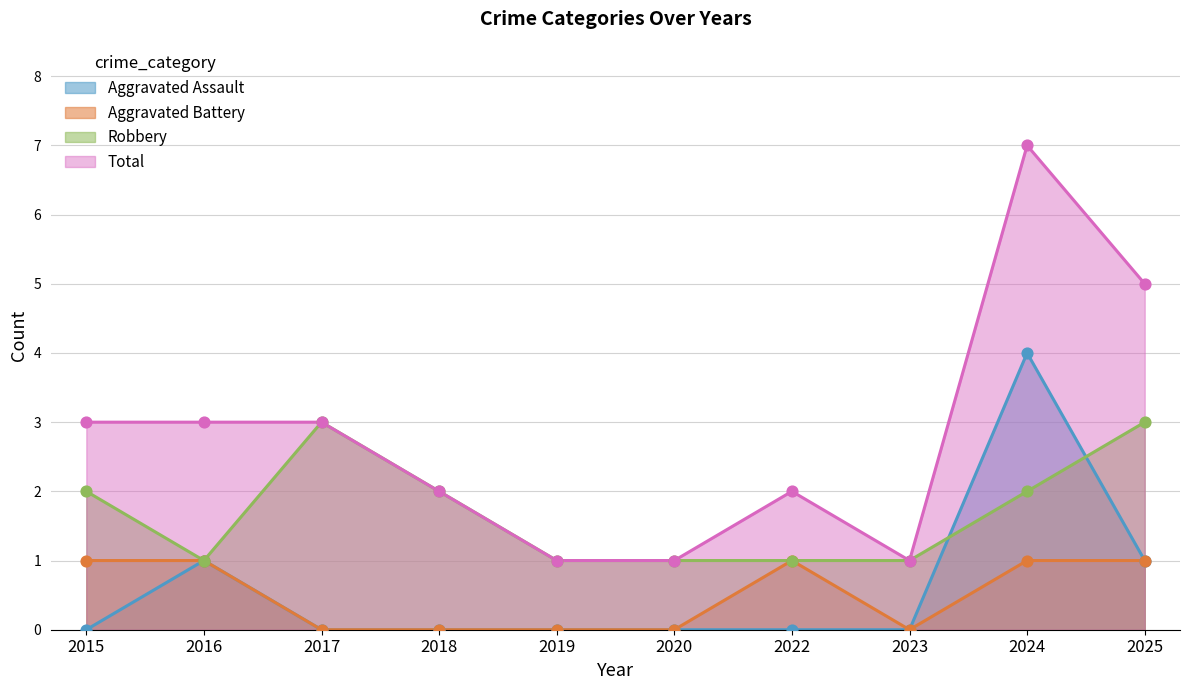

Is the value of Aggravated Assault at 2017 greater than the value of Robbery at 2015?

No